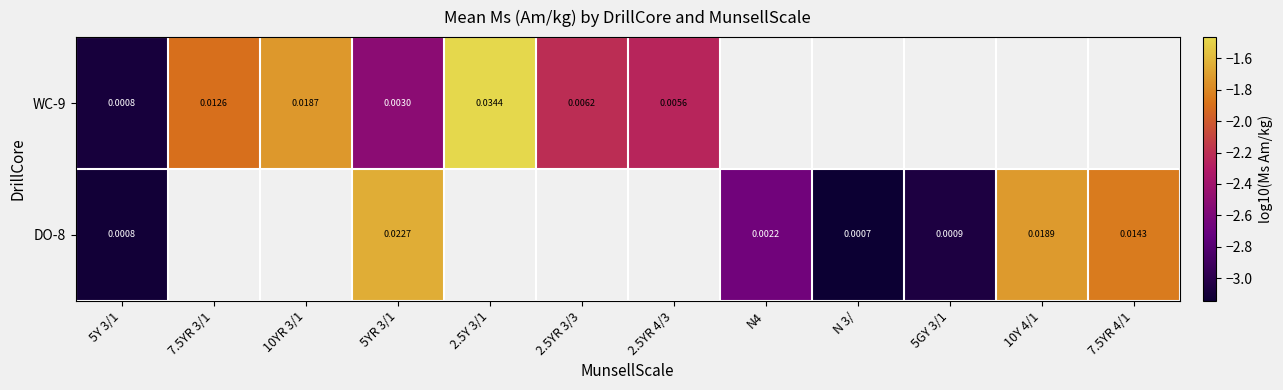

Is the value of DO-8 at 7.5YR 4/1 greater than the value of WC-9 at 7.5YR 3/1?

Yes